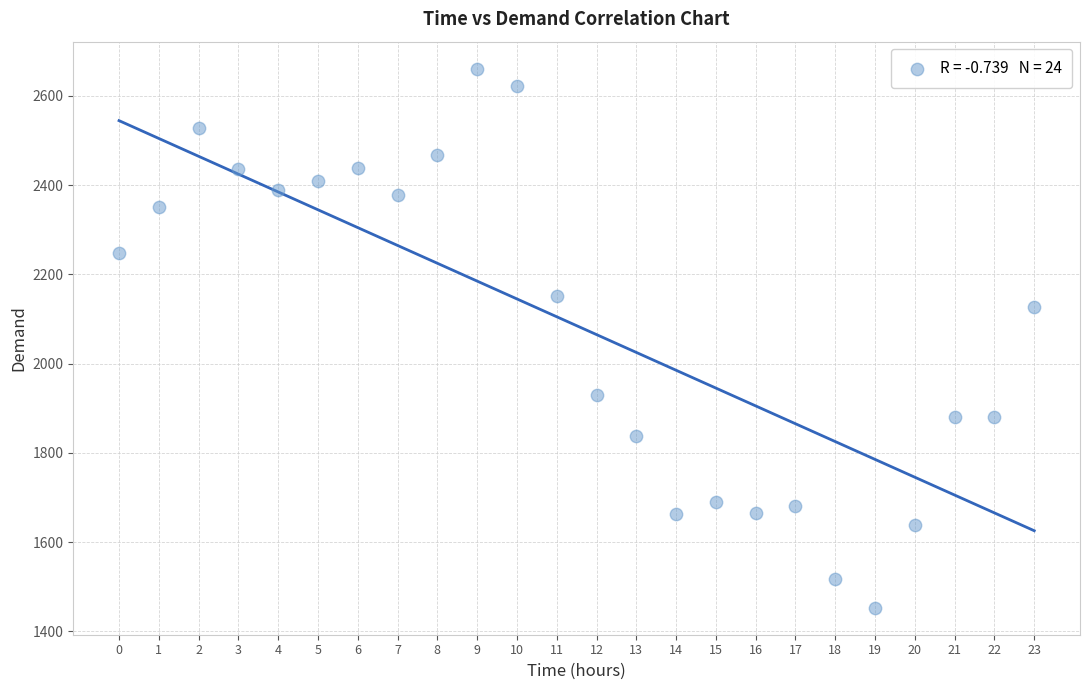

What Y value in the scatter plot is closest to 2057?

2128